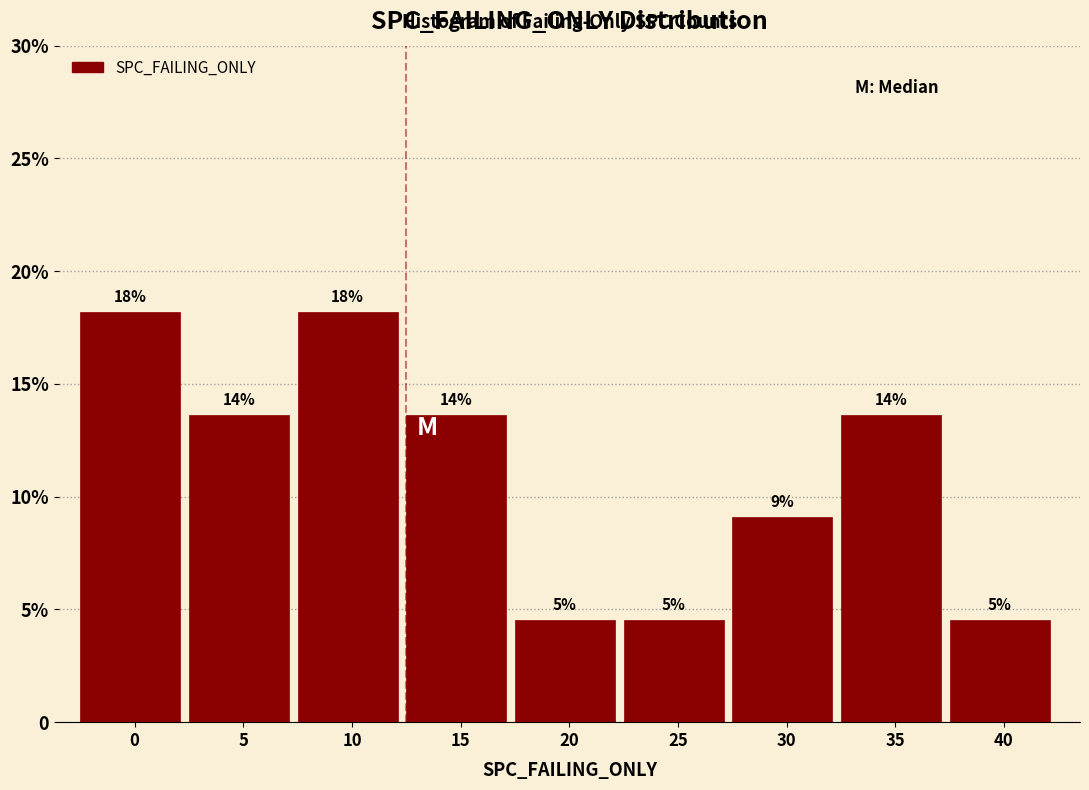

Are the bars horizontal?

No